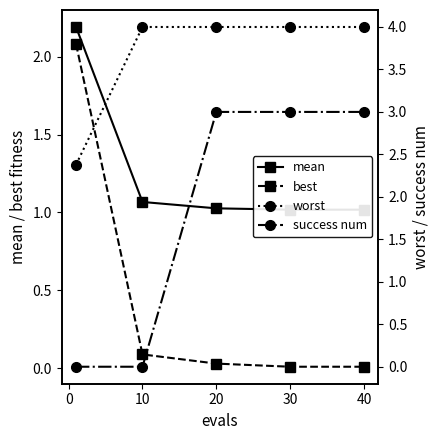

What is the highest value of the best series?

2.1